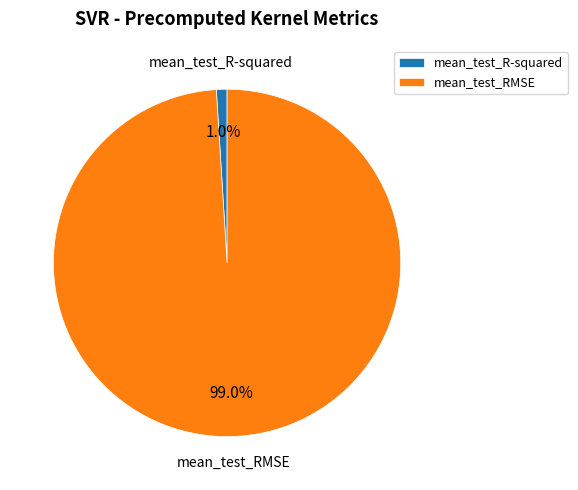

What percentage is NOT represented by mean_test_R-squared?

99.0%